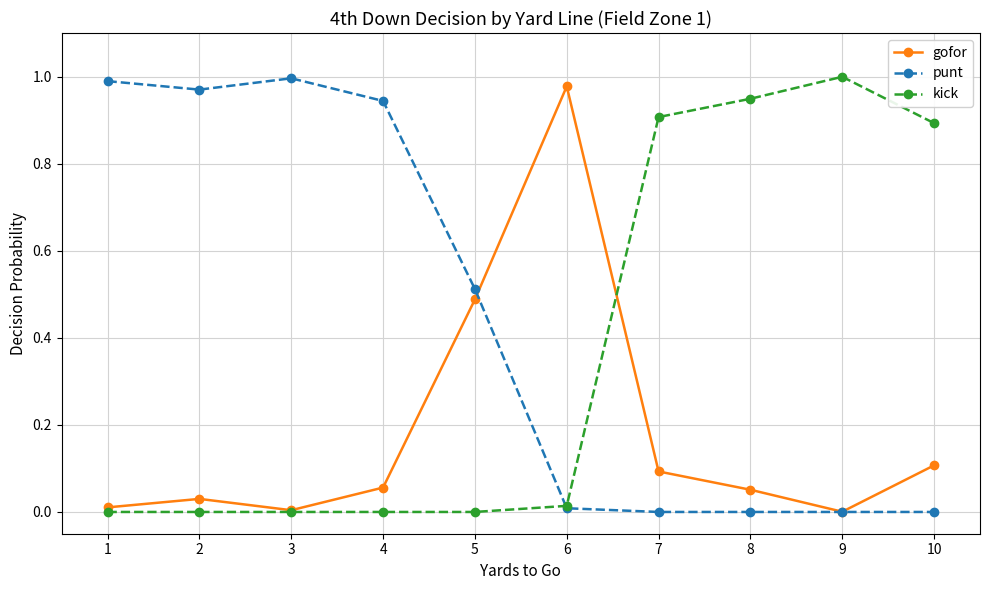

Is the value of kick at 9 greater than the value of gofor at 3?

Yes